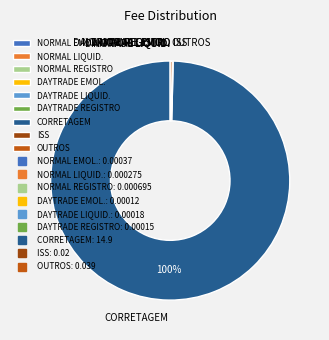

Which category has the biggest portion of the pie?

CORRETAGEM